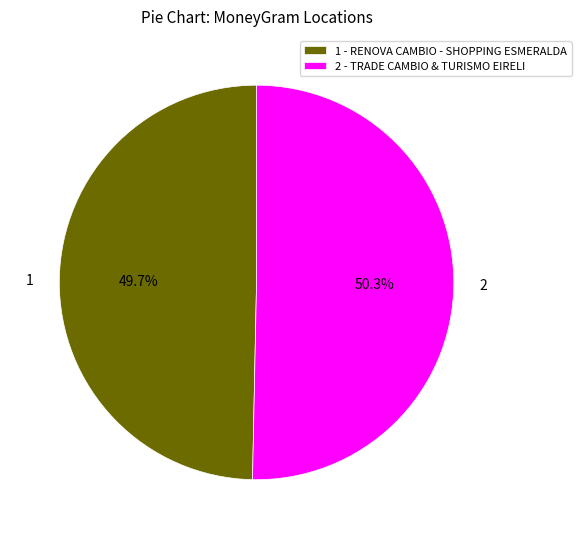

Count the number of slices in the pie.

2